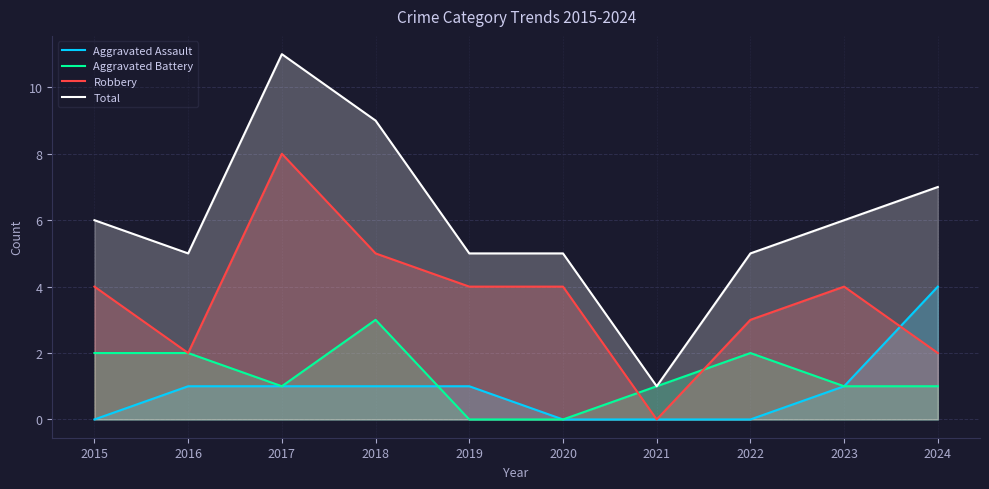

Count the Aggravated Assault values in the range 0 to 1.

9